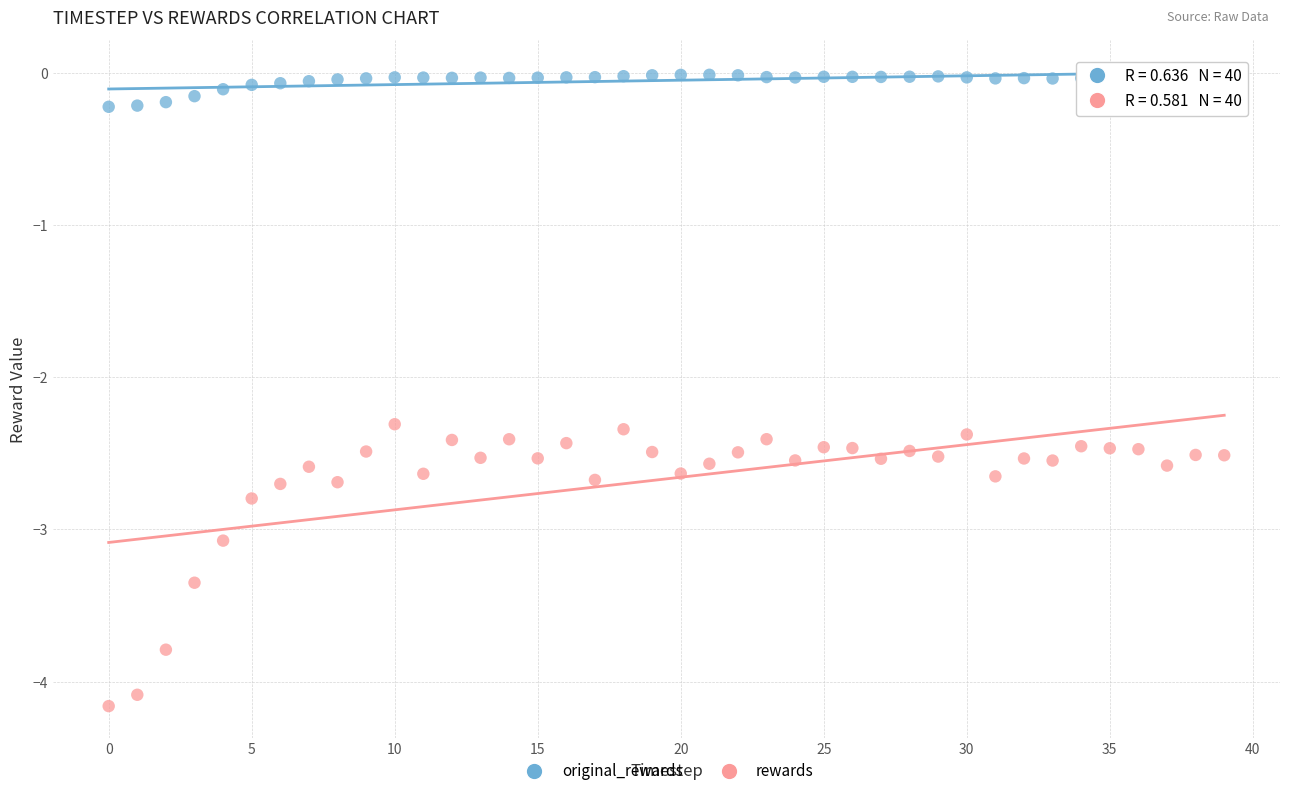

In the rewards series, what Y value is closest to -3?

-3.1